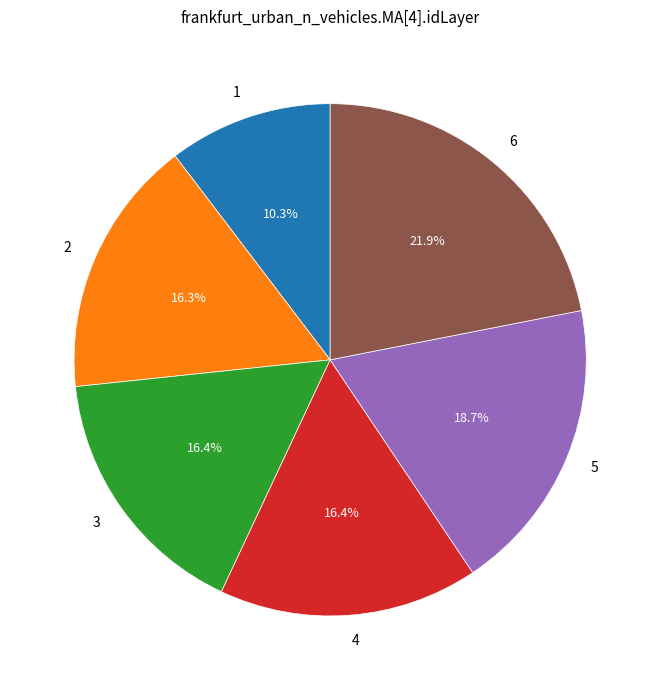

Is there a majority slice in this chart?

No